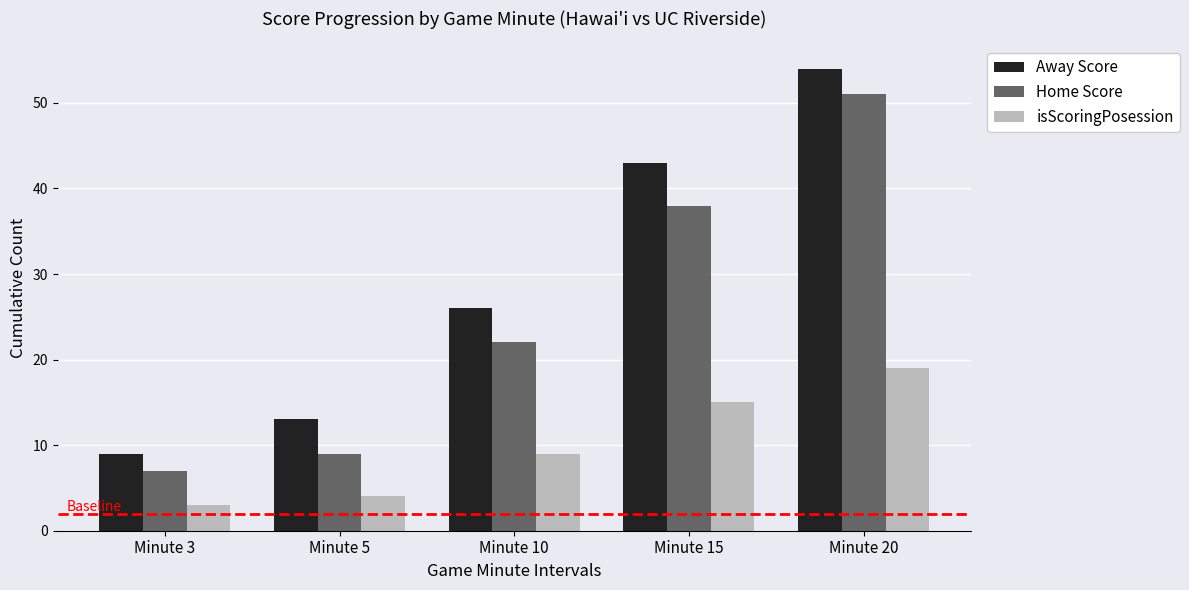

Reading left to right, what are all the values shown in this chart?

Away Score: 9	13	26	43	54
Home Score: 7	9	22	38	51
isScoringPosession: 3	4	9	15	19